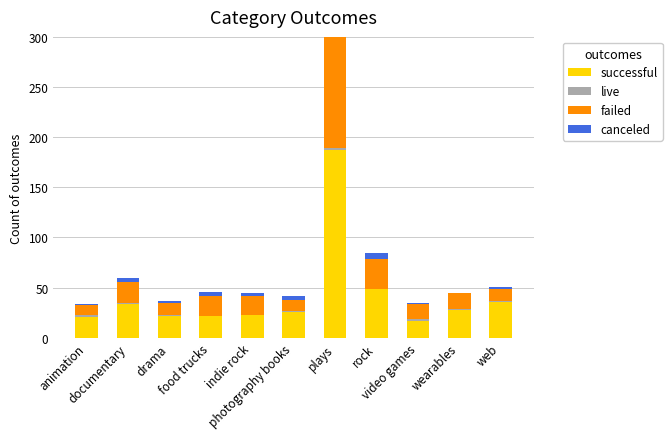

True or false: live has a value of 2 at video games.

True